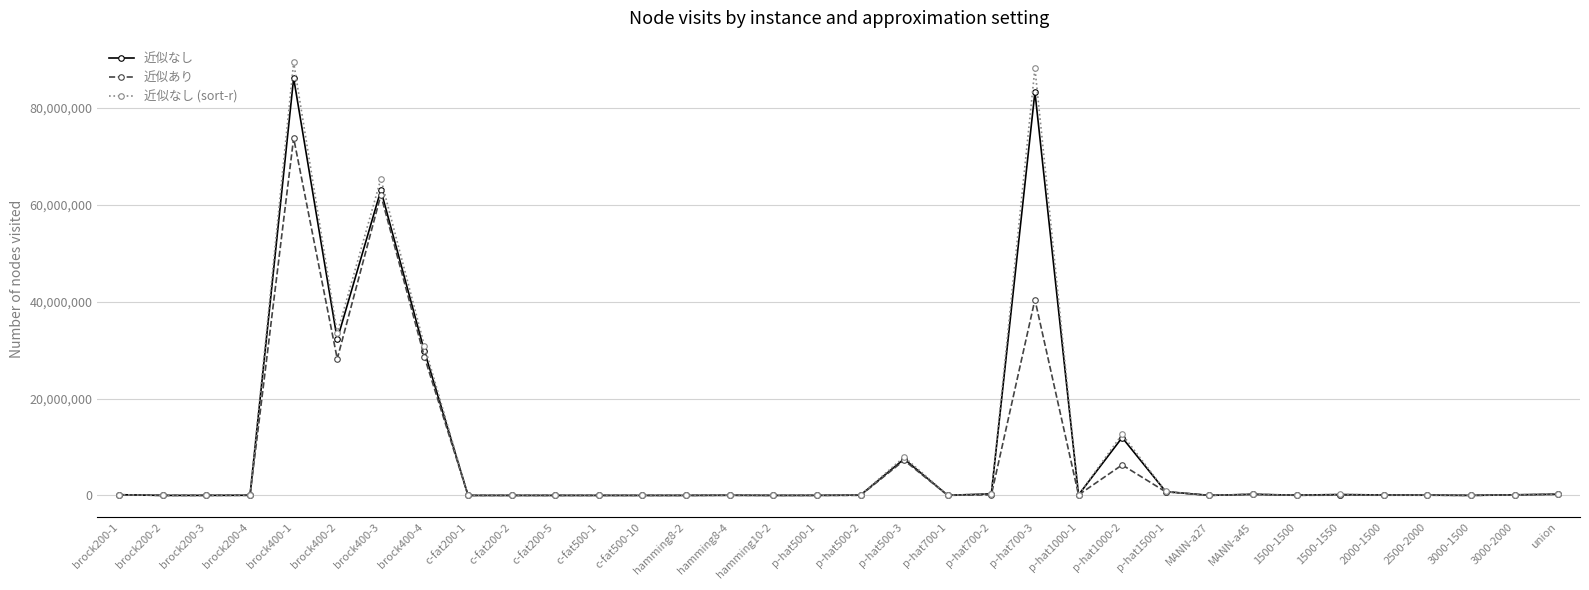

What is the maximum value for 近似あり?

73766643